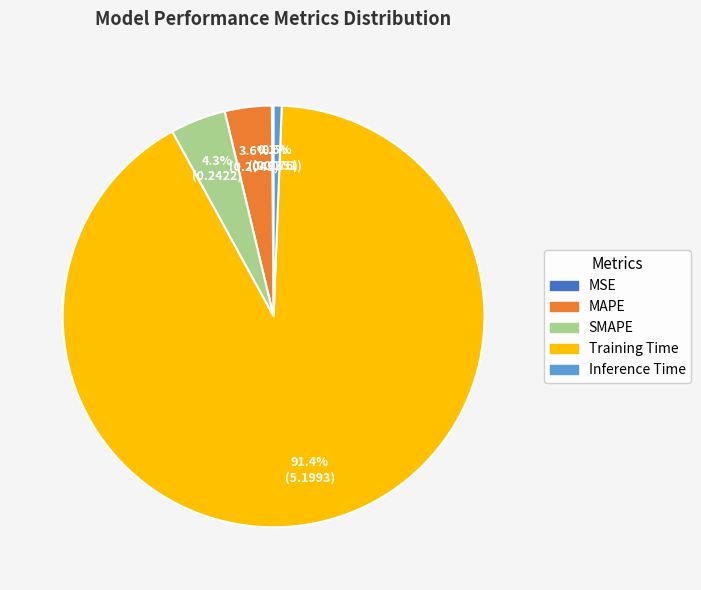

Combined, do Training Time and Inference Time account for over 50%?

Yes